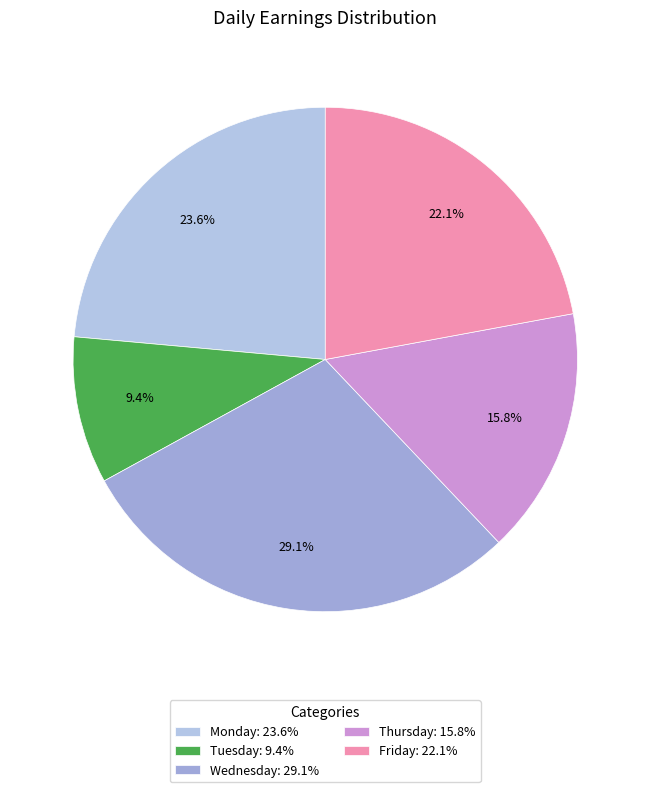

To the nearest percent, what is the difference between the largest and smallest slice percentages?

20%